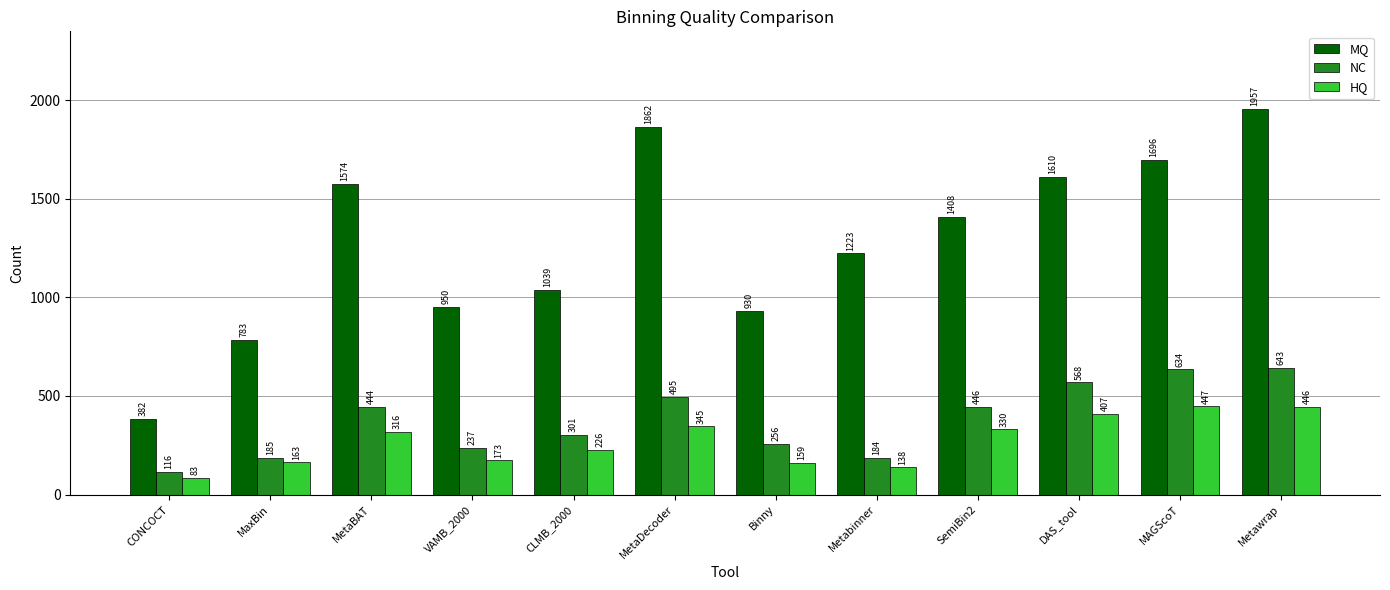

Reading right to left, list all the values displayed in this chart.

MQ: Metawrap=1957	MAGScoT=1696	DAS_tool=1610	SemiBin2=1408	Metabinner=1223	Binny=930	MetaDecoder=1862	CLMB_2000=1039	VAMB_2000=950	MetaBAT=1574	MaxBin=783	CONCOCT=382
NC: Metawrap=643	MAGScoT=634	DAS_tool=568	SemiBin2=446	Metabinner=184	Binny=256	MetaDecoder=495	CLMB_2000=301	VAMB_2000=237	MetaBAT=444	MaxBin=185	CONCOCT=116
HQ: Metawrap=446	MAGScoT=447	DAS_tool=407	SemiBin2=330	Metabinner=138	Binny=159	MetaDecoder=345	CLMB_2000=226	VAMB_2000=173	MetaBAT=316	MaxBin=163	CONCOCT=83